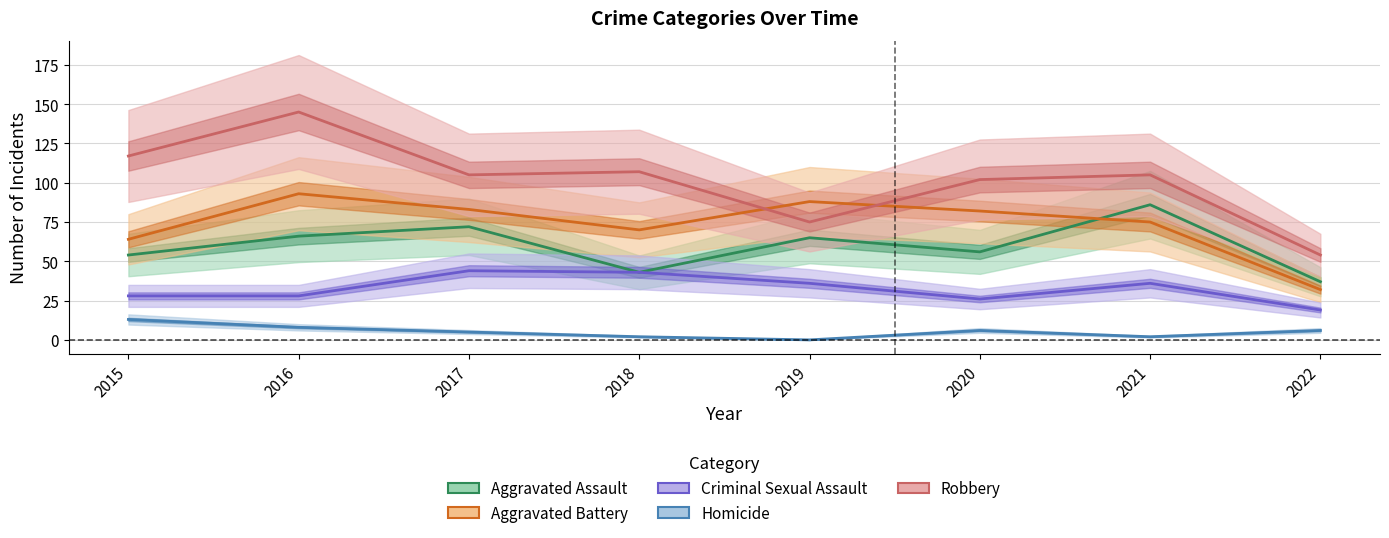

What is the difference between the second highest and minimum values in the Aggravated Assault series?

35